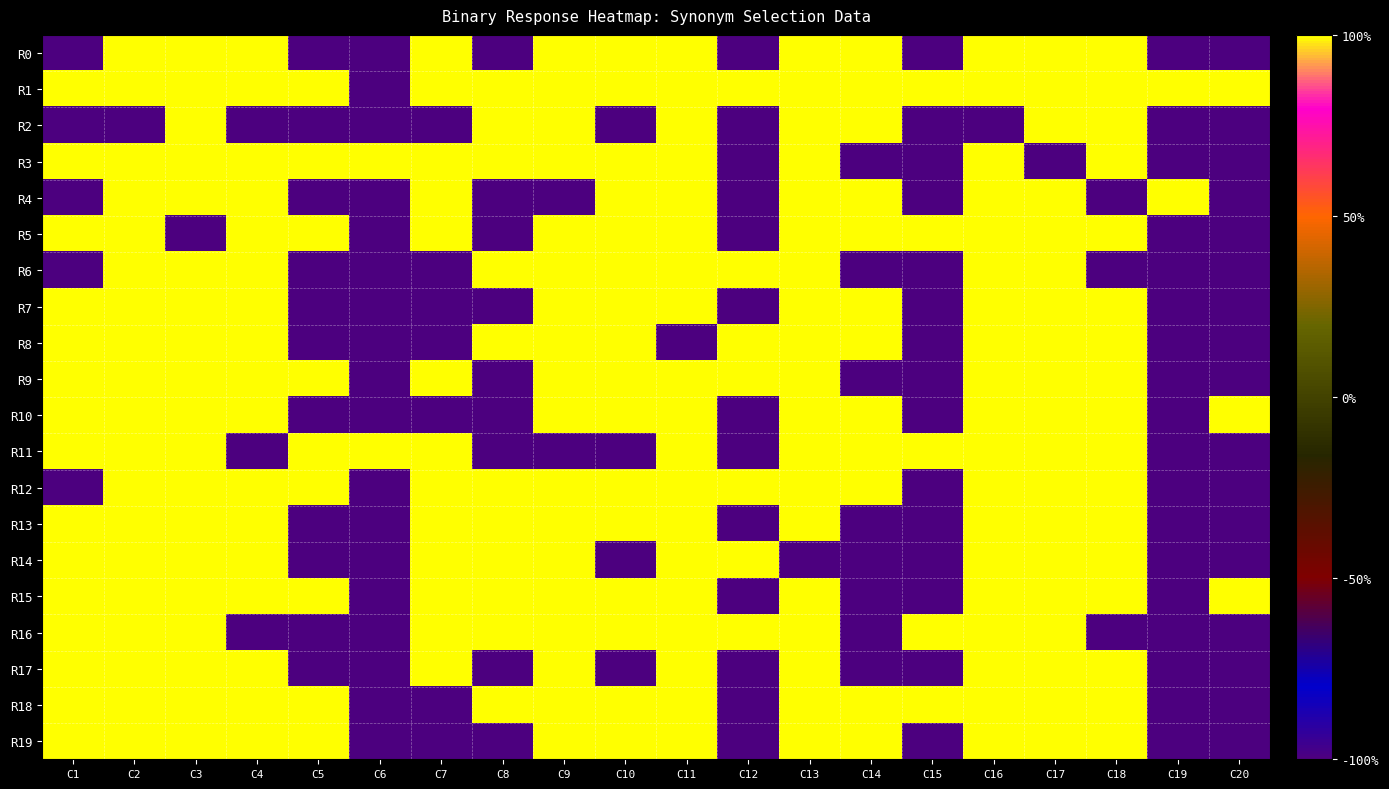

Reading left to right, list all the values displayed in this chart.

R0: C1=-1	C2=1	C3=1	C4=1	C5=-1	C6=-1	C7=1	C8=-1	C9=1	C10=1	C11=1	C12=-1	C13=1	C14=1	C15=-1	C16=1	C17=1	C18=1	C19=-1	C20=-1
R1: C1=1	C2=1	C3=1	C4=1	C5=1	C6=-1	C7=1	C8=1	C9=1	C10=1	C11=1	C12=1	C13=1	C14=1	C15=1	C16=1	C17=1	C18=1	C19=1	C20=1
R2: C1=-1	C2=-1	C3=1	C4=-1	C5=-1	C6=-1	C7=-1	C8=1	C9=1	C10=-1	C11=1	C12=-1	C13=1	C14=1	C15=-1	C16=-1	C17=1	C18=1	C19=-1	C20=-1
R3: C1=1	C2=1	C3=1	C4=1	C5=1	C6=1	C7=1	C8=1	C9=1	C10=1	C11=1	C12=-1	C13=1	C14=-1	C15=-1	C16=1	C17=-1	C18=1	C19=-1	C20=-1
R4: C1=-1	C2=1	C3=1	C4=1	C5=-1	C6=-1	C7=1	C8=-1	C9=-1	C10=1	C11=1	C12=-1	C13=1	C14=1	C15=-1	C16=1	C17=1	C18=-1	C19=1	C20=-1
R5: C1=1	C2=1	C3=-1	C4=1	C5=1	C6=-1	C7=1	C8=-1	C9=1	C10=1	C11=1	C12=-1	C13=1	C14=1	C15=1	C16=1	C17=1	C18=1	C19=-1	C20=-1
R6: C1=-1	C2=1	C3=1	C4=1	C5=-1	C6=-1	C7=-1	C8=1	C9=1	C10=1	C11=1	C12=1	C13=1	C14=-1	C15=-1	C16=1	C17=1	C18=-1	C19=-1	C20=-1
R7: C1=1	C2=1	C3=1	C4=1	C5=-1	C6=-1	C7=-1	C8=-1	C9=1	C10=1	C11=1	C12=-1	C13=1	C14=1	C15=-1	C16=1	C17=1	C18=1	C19=-1	C20=-1
R8: C1=1	C2=1	C3=1	C4=1	C5=-1	C6=-1	C7=-1	C8=1	C9=1	C10=1	C11=-1	C12=1	C13=1	C14=1	C15=-1	C16=1	C17=1	C18=1	C19=-1	C20=-1
R9: C1=1	C2=1	C3=1	C4=1	C5=1	C6=-1	C7=1	C8=-1	C9=1	C10=1	C11=1	C12=1	C13=1	C14=-1	C15=-1	C16=1	C17=1	C18=1	C19=-1	C20=-1
R10: C1=1	C2=1	C3=1	C4=1	C5=-1	C6=-1	C7=-1	C8=-1	C9=1	C10=1	C11=1	C12=-1	C13=1	C14=1	C15=-1	C16=1	C17=1	C18=1	C19=-1	C20=1
R11: C1=1	C2=1	C3=1	C4=-1	C5=1	C6=1	C7=1	C8=-1	C9=-1	C10=-1	C11=1	C12=-1	C13=1	C14=1	C15=1	C16=1	C17=1	C18=1	C19=-1	C20=-1
R12: C1=-1	C2=1	C3=1	C4=1	C5=1	C6=-1	C7=1	C8=1	C9=1	C10=1	C11=1	C12=1	C13=1	C14=1	C15=-1	C16=1	C17=1	C18=1	C19=-1	C20=-1
R13: C1=1	C2=1	C3=1	C4=1	C5=-1	C6=-1	C7=1	C8=1	C9=1	C10=1	C11=1	C12=-1	C13=1	C14=-1	C15=-1	C16=1	C17=1	C18=1	C19=-1	C20=-1
R14: C1=1	C2=1	C3=1	C4=1	C5=-1	C6=-1	C7=1	C8=1	C9=1	C10=-1	C11=1	C12=1	C13=-1	C14=-1	C15=-1	C16=1	C17=1	C18=1	C19=-1	C20=-1
R15: C1=1	C2=1	C3=1	C4=1	C5=1	C6=-1	C7=1	C8=1	C9=1	C10=1	C11=1	C12=-1	C13=1	C14=-1	C15=-1	C16=1	C17=1	C18=1	C19=-1	C20=1
R16: C1=1	C2=1	C3=1	C4=-1	C5=-1	C6=-1	C7=1	C8=1	C9=1	C10=1	C11=1	C12=1	C13=1	C14=-1	C15=1	C16=1	C17=1	C18=-1	C19=-1	C20=-1
R17: C1=1	C2=1	C3=1	C4=1	C5=-1	C6=-1	C7=1	C8=-1	C9=1	C10=-1	C11=1	C12=-1	C13=1	C14=-1	C15=-1	C16=1	C17=1	C18=1	C19=-1	C20=-1
R18: C1=1	C2=1	C3=1	C4=1	C5=1	C6=-1	C7=-1	C8=1	C9=1	C10=1	C11=1	C12=-1	C13=1	C14=1	C15=1	C16=1	C17=1	C18=1	C19=-1	C20=-1
R19: C1=1	C2=1	C3=1	C4=1	C5=1	C6=-1	C7=-1	C8=-1	C9=1	C10=1	C11=1	C12=-1	C13=1	C14=1	C15=-1	C16=1	C17=1	C18=1	C19=-1	C20=-1